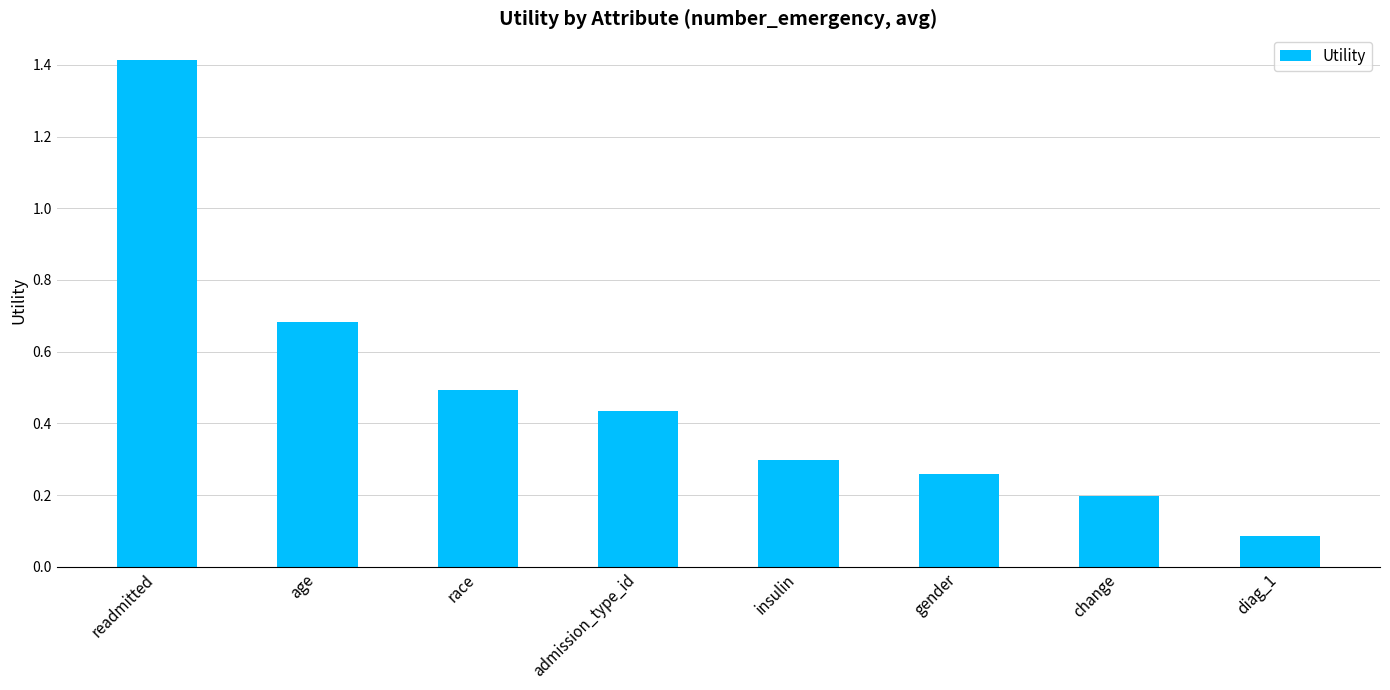

What is the difference between the maximum and minimum values?

1.3